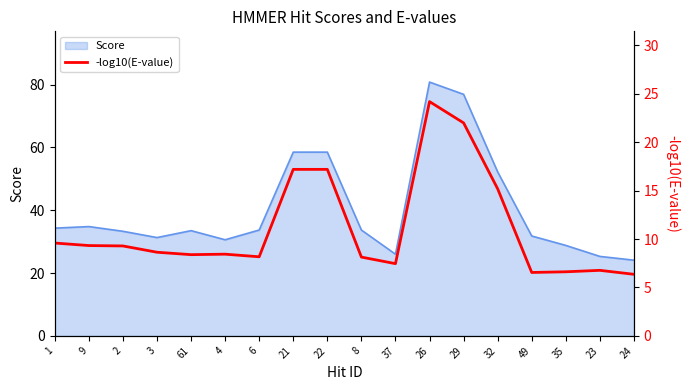

What is the change in value from 29 to 35?

-15.4